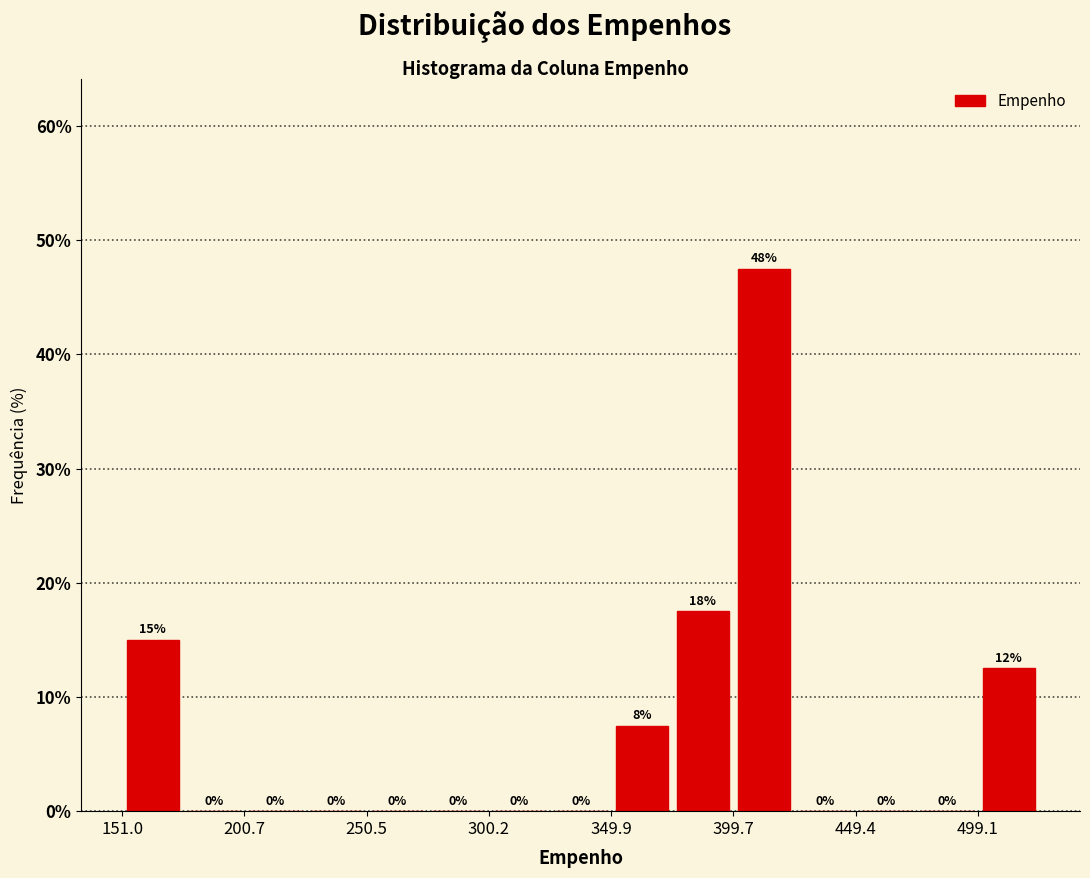

Over which range of the x-axis is the bar tallest?

400 to 425